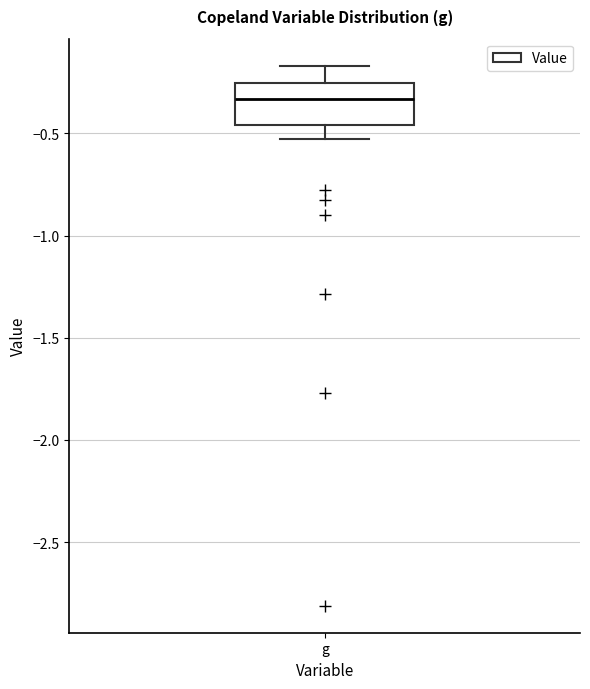

Transcribe this box plot: give where the median line is, the range the box spans, and where the two whiskers end, as read against the y-axis. The values are not printed on the chart, so give them approximately, as read against the axis.

median -0.35, box -0.45 to -0.25, whiskers -0.55 to -0.15